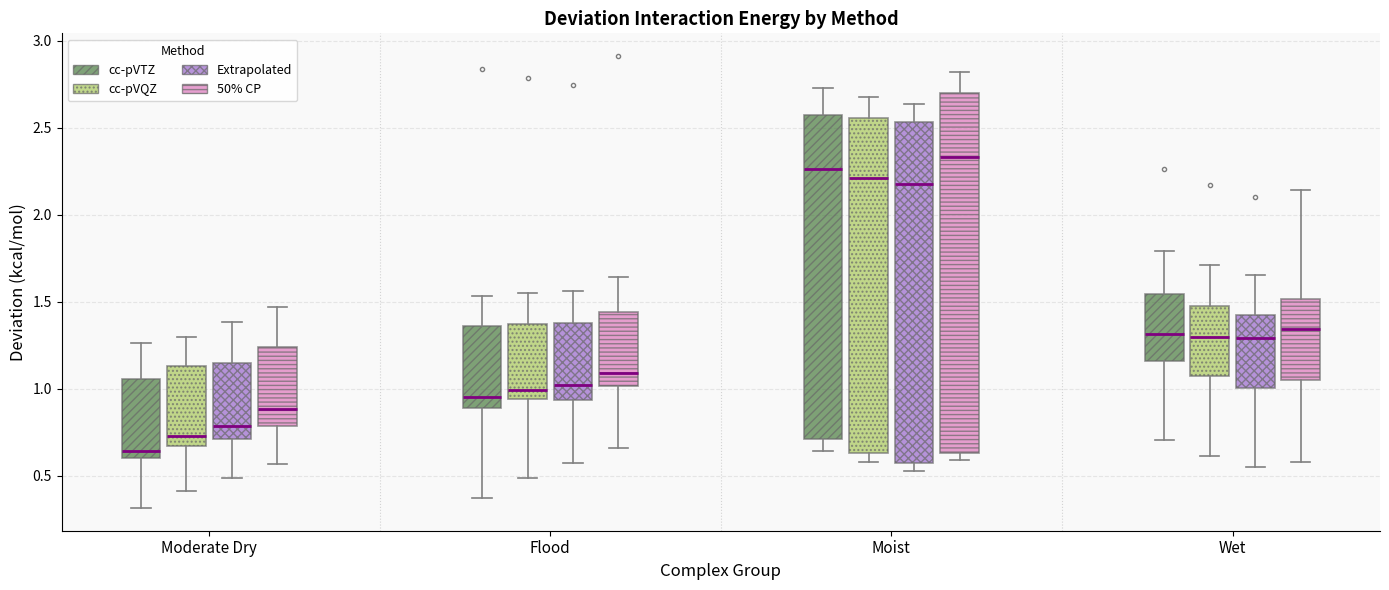

Where is the lower edge of the box for Moderate Dry (Extrapolated) on the y-axis? The values are not printed on the chart, so give them approximately, as read against the axis.

0.70